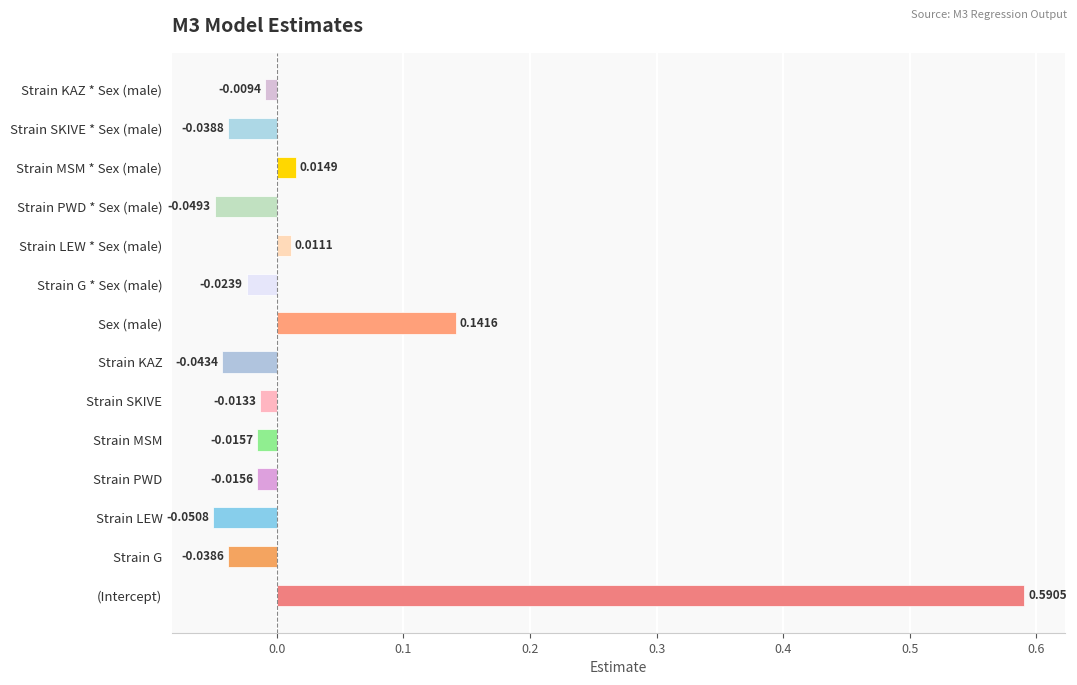

Where is the data nearest to the value 0?

Strain KAZ * Sex (male)